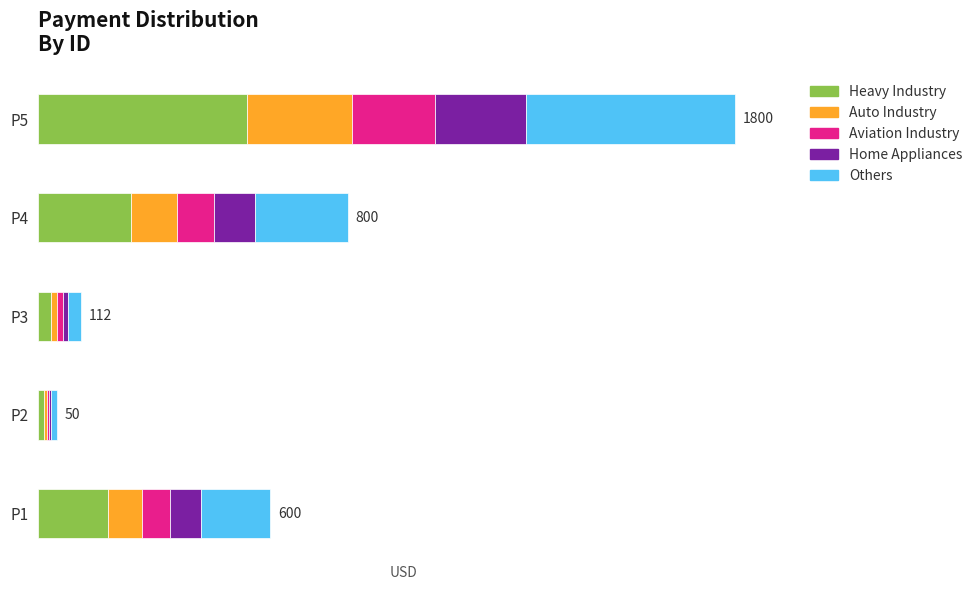

What is the difference between the maximum and minimum values in the Others series?

525.0